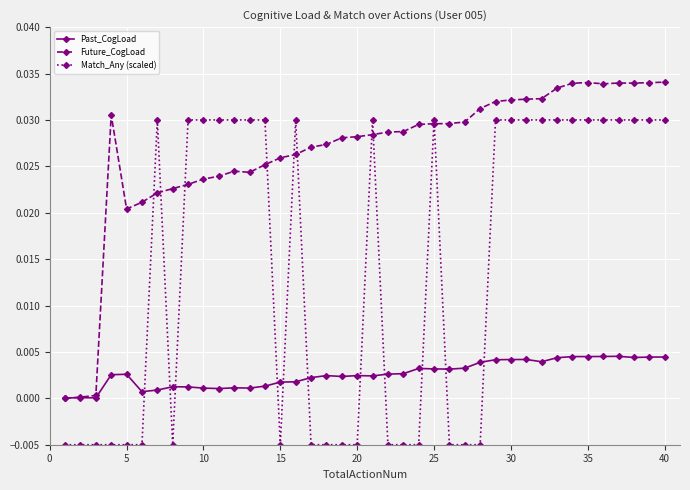

Which series has the largest total across all categories?

Future_CogLoad